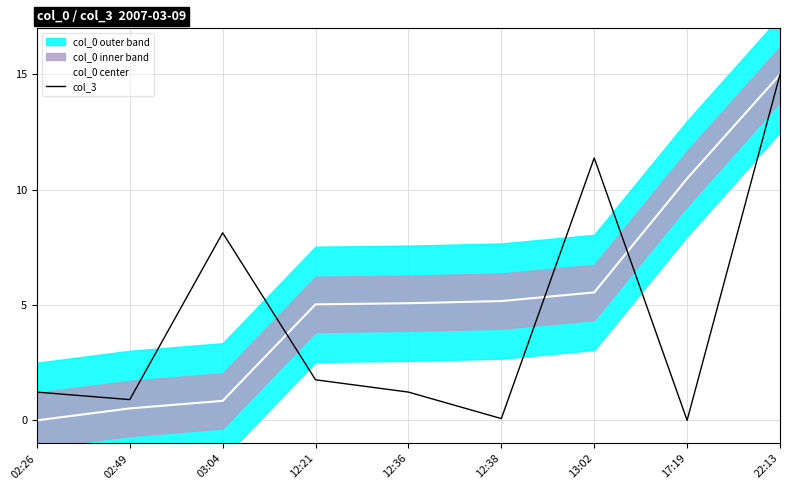

The value of col_3 at 02:49 is 0.9. True or false?

True